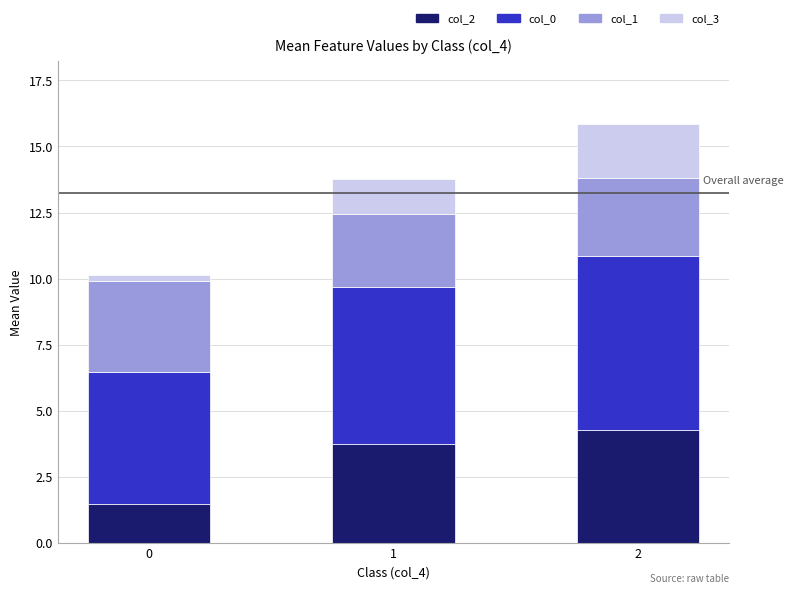

Is it true that col_2 equals 4.3 at 2?

True